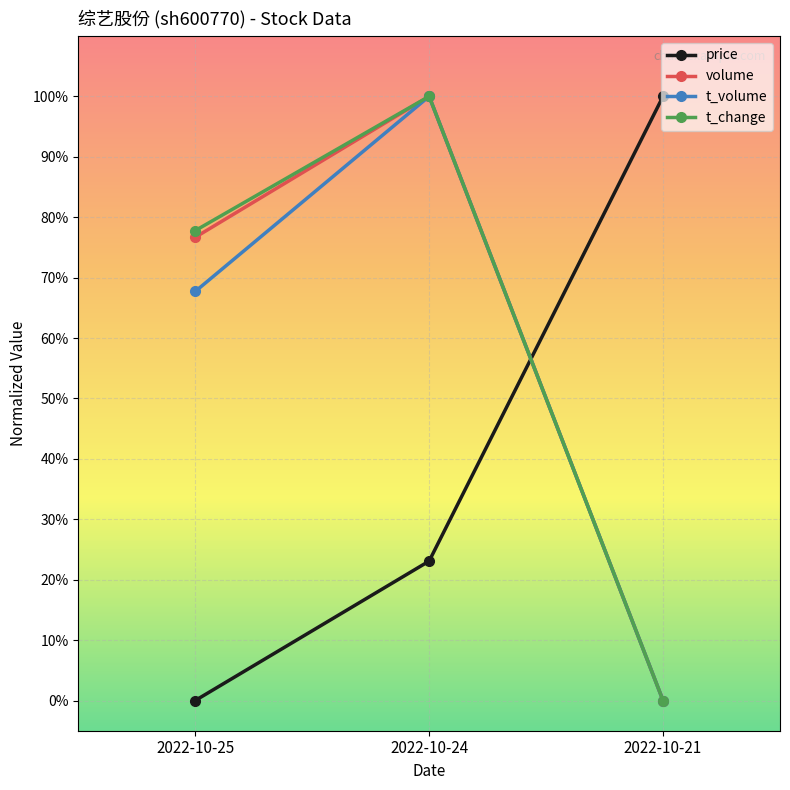

Is this an area chart (filled region under the line)?

No